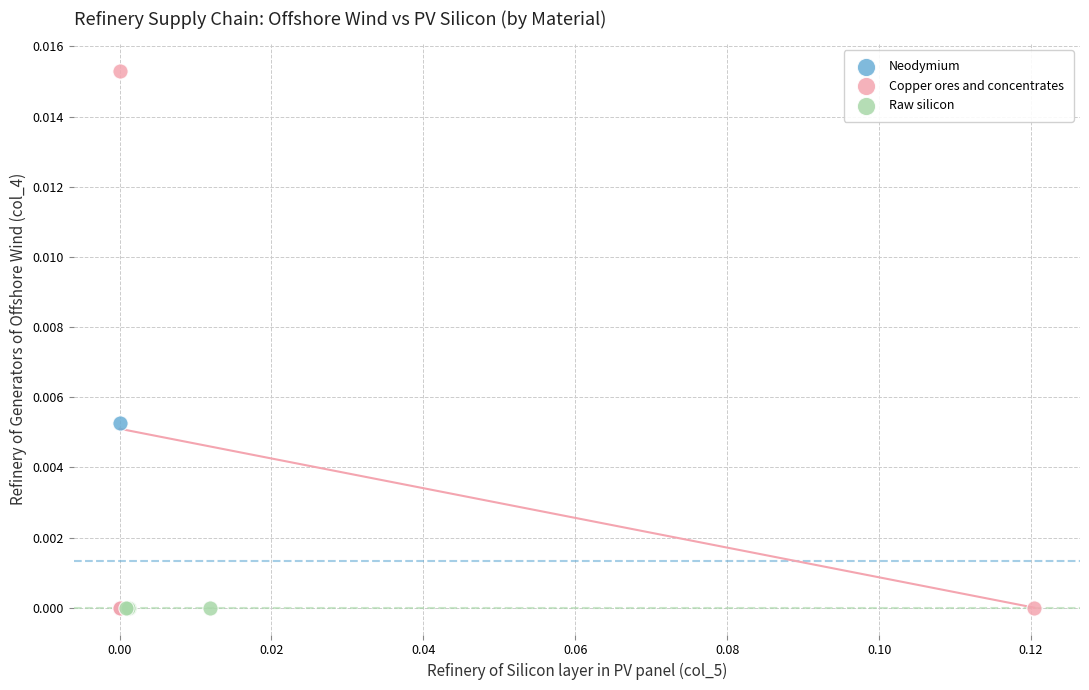

What are all the series names shown in the legend?

Neodymium, Copper ores and concentrates, Raw silicon